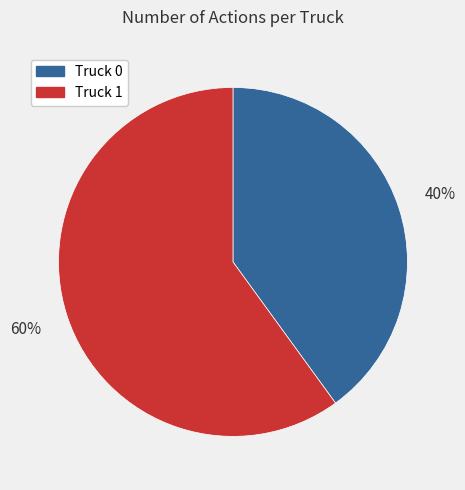

Count the number of slices in the pie.

2